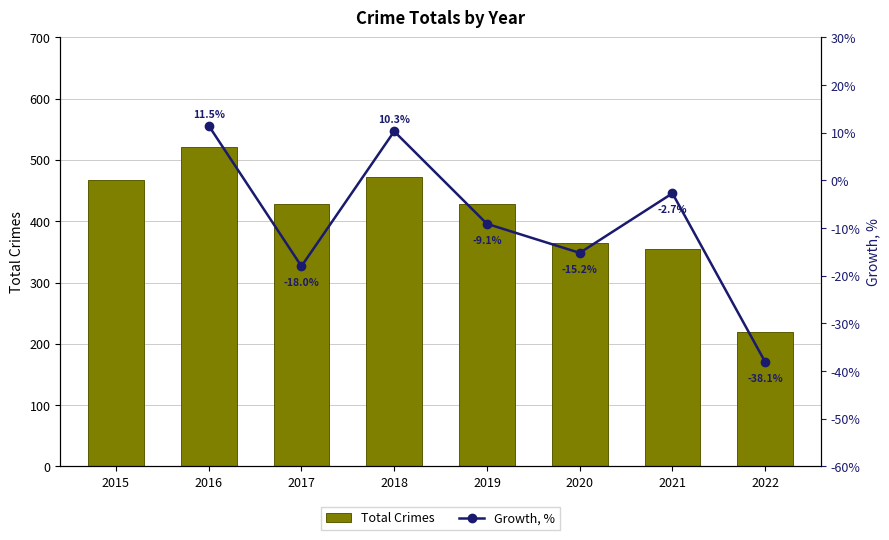

How many data points in Growth, % are less than -9?

4